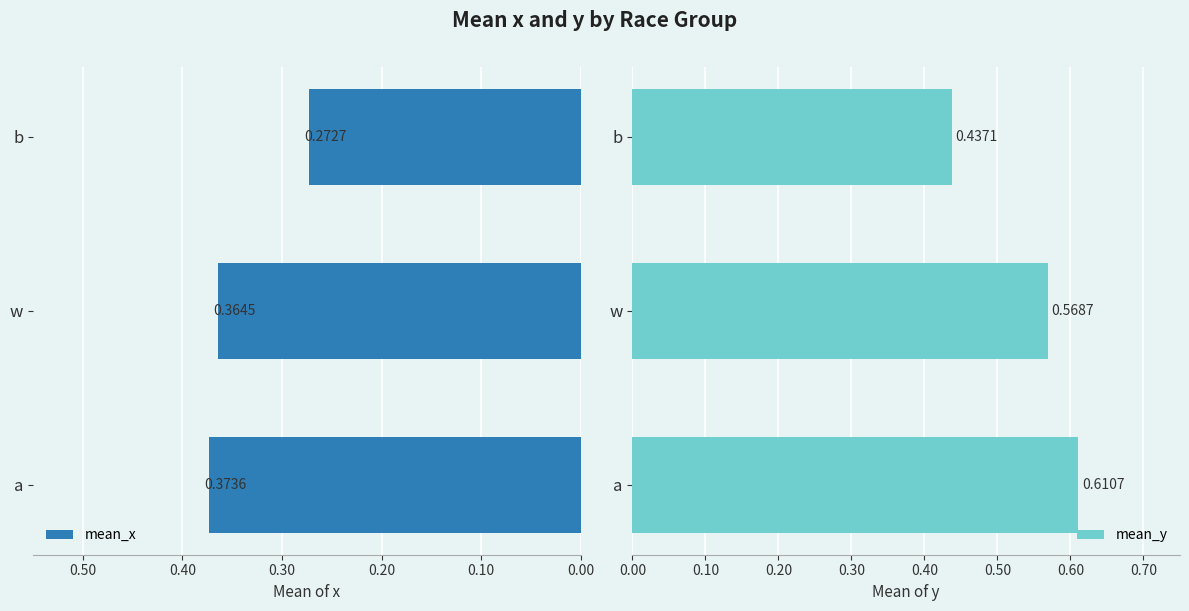

What is the greatest value displayed?

0.6